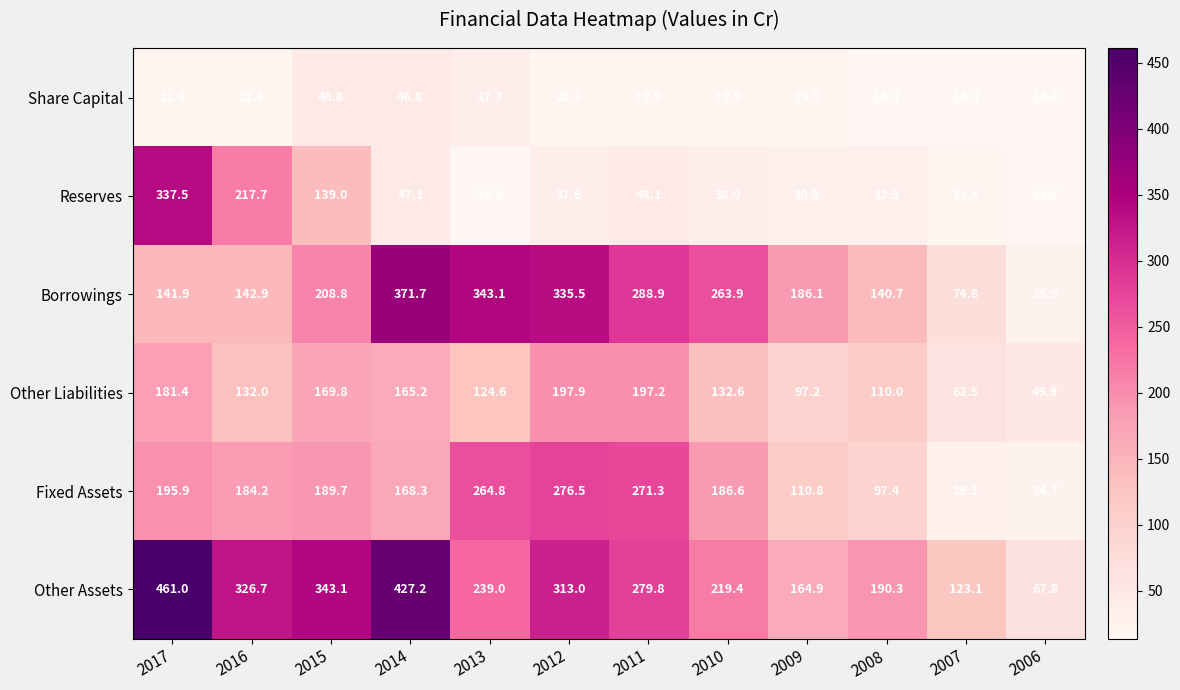

Which series changed the most between 2010 and 2006?

Borrowings